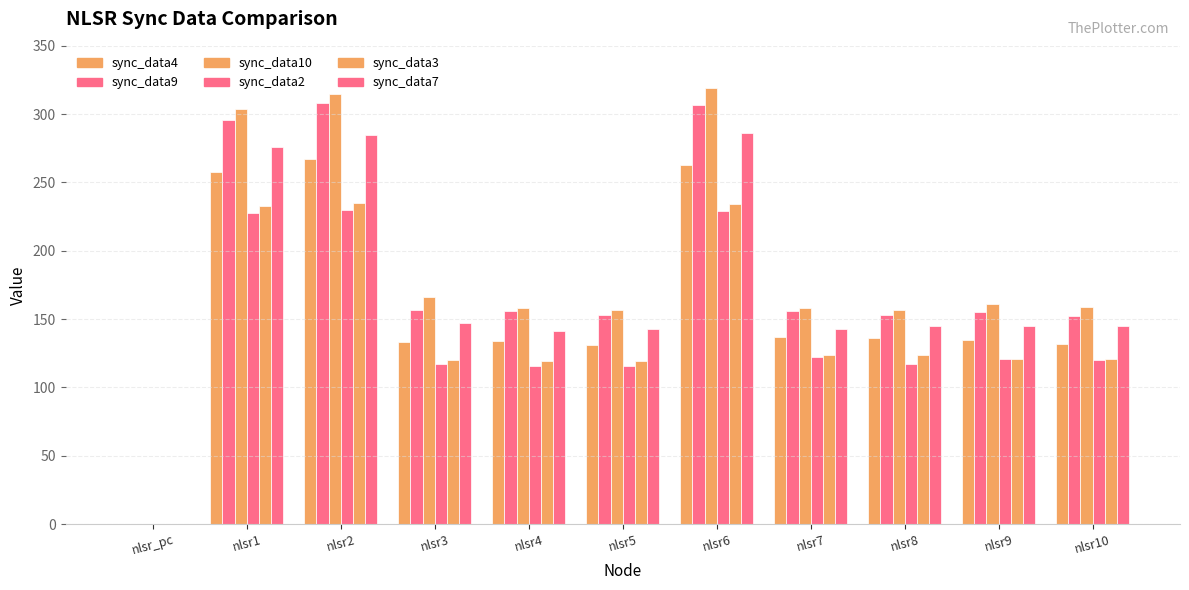

Reading left to right, extract all data points from this chart.

sync_data4: 0	258	267	133	134	131	263	137	136	135	132
sync_data9: 0	296	308	157	156	153	307	156	153	155	152
sync_data10: 0	304	315	166	158	157	319	158	157	161	159
sync_data2: 0	228	230	117	116	116	229	122	117	121	120
sync_data3: 0	233	235	120	119	119	234	124	124	121	121
sync_data7: 0	276	285	147	141	143	286	143	145	145	145